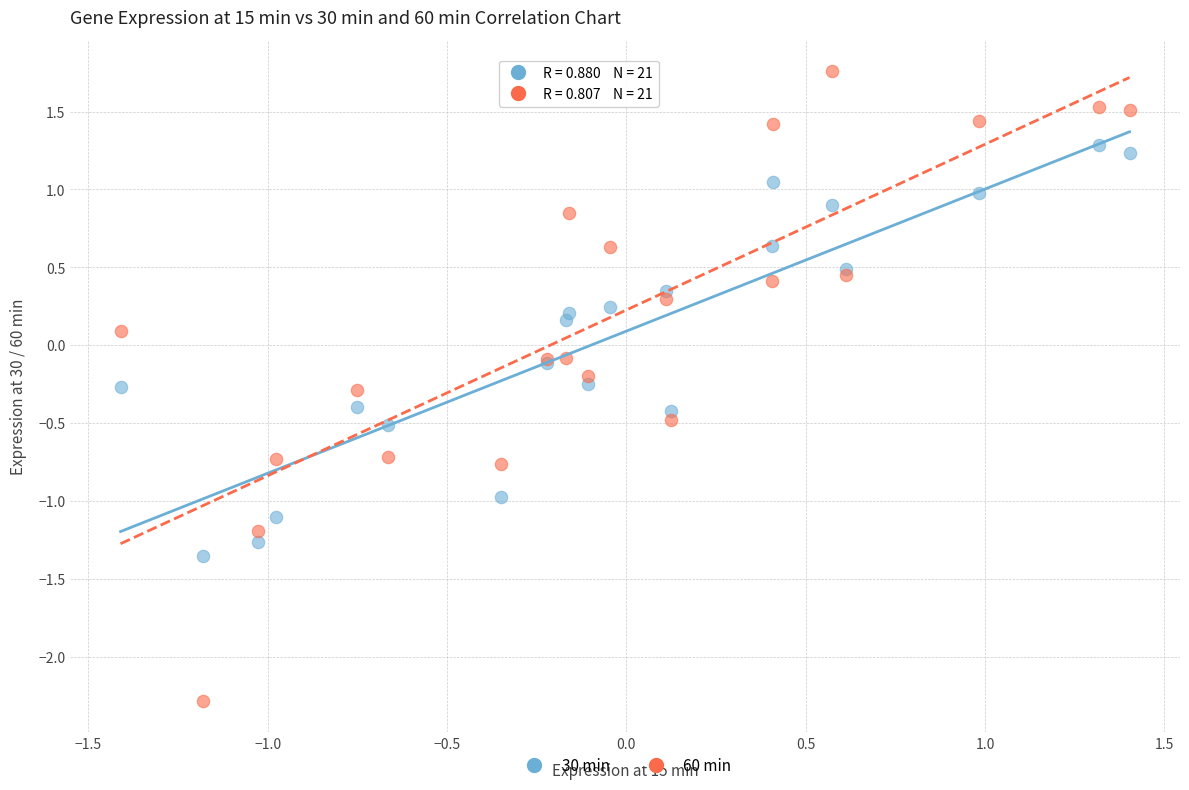

What is the X range (max minus min) for the scatter plot?

2.8